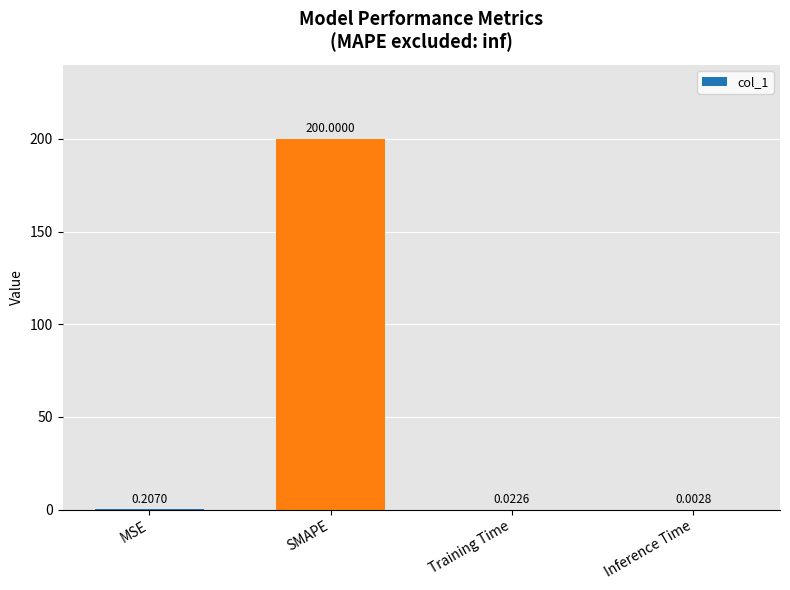

Between Training Time and SMAPE, which is larger?

SMAPE